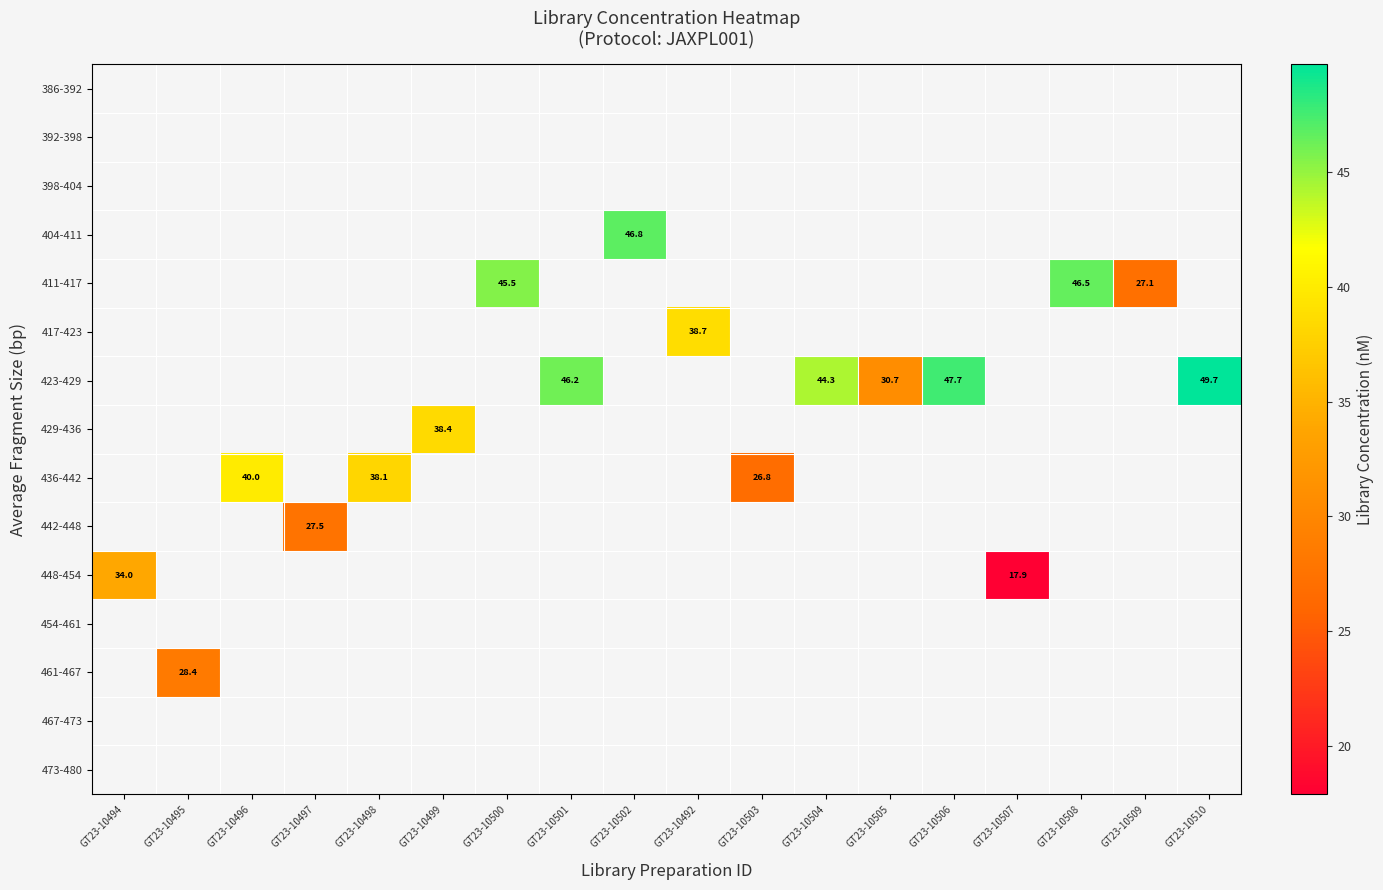

How many data points does each series have?

18